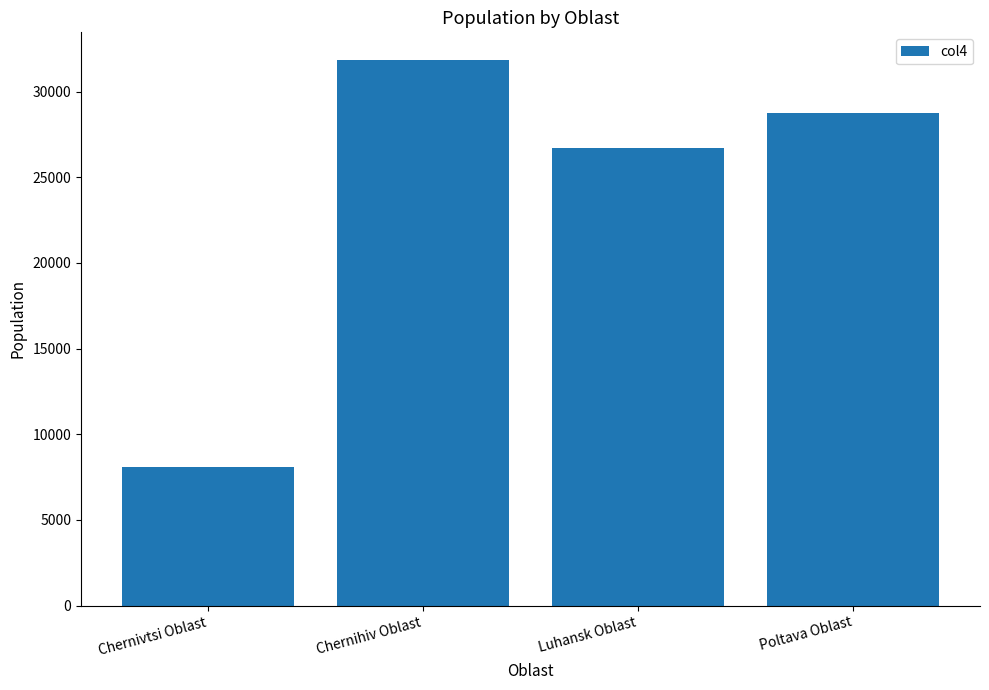

Reading left to right, extract all data points from this chart.

8097	31865	26684	28748